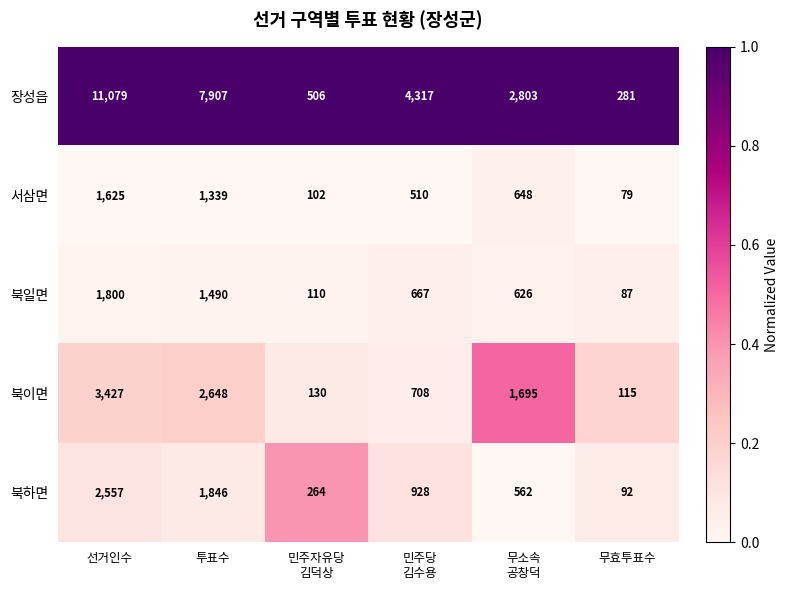

How many series are shown in this chart?

5